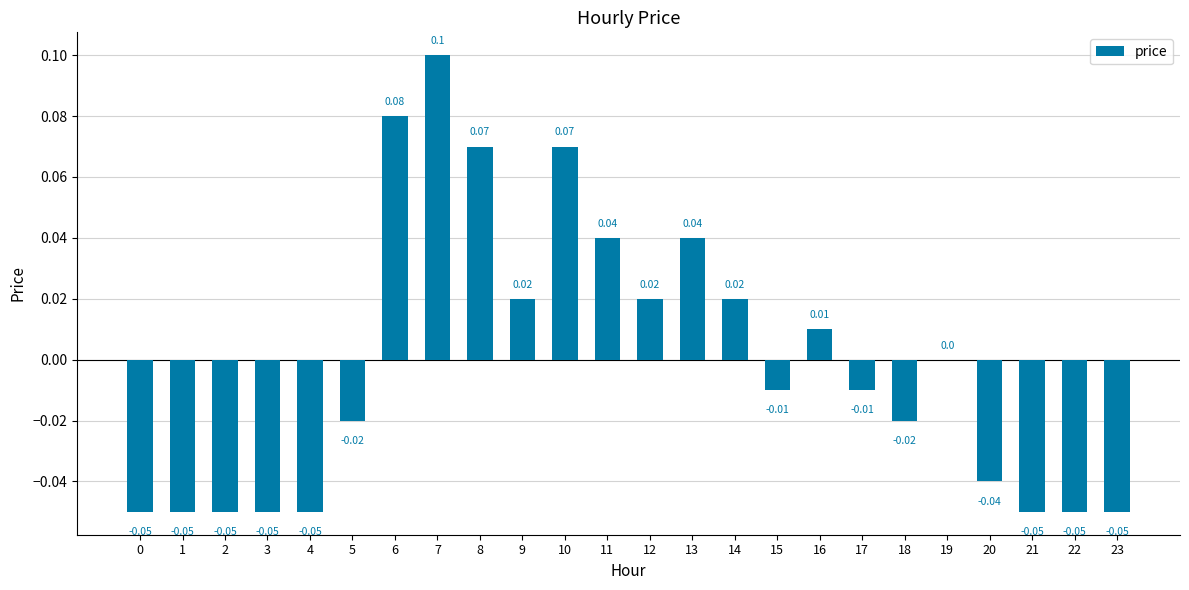

Are the bars horizontal?

No